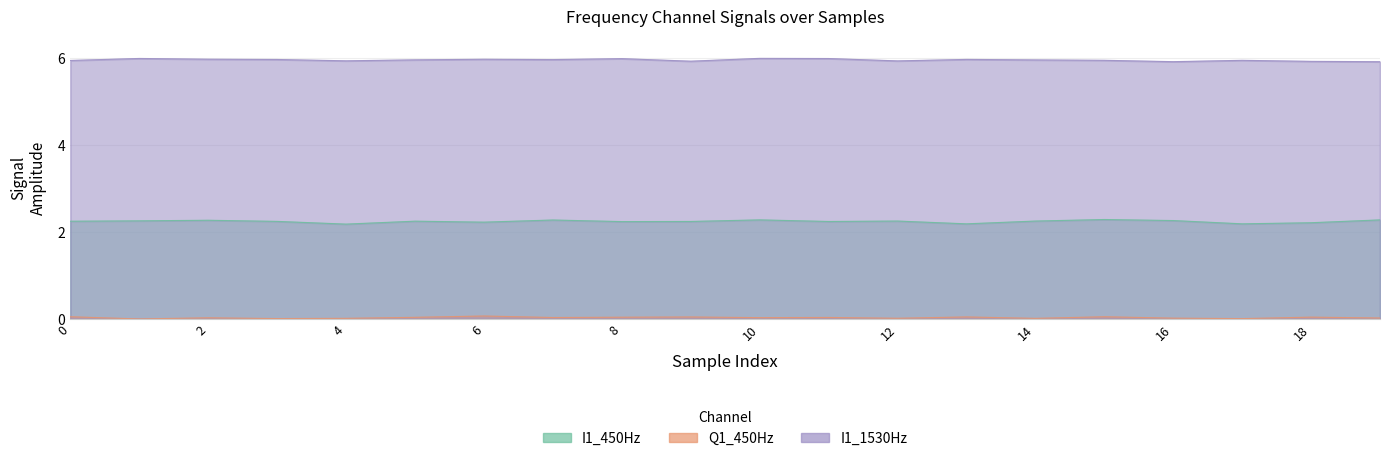

What is the value of the I1_1530Hz point at the 13th from the left?

5.9